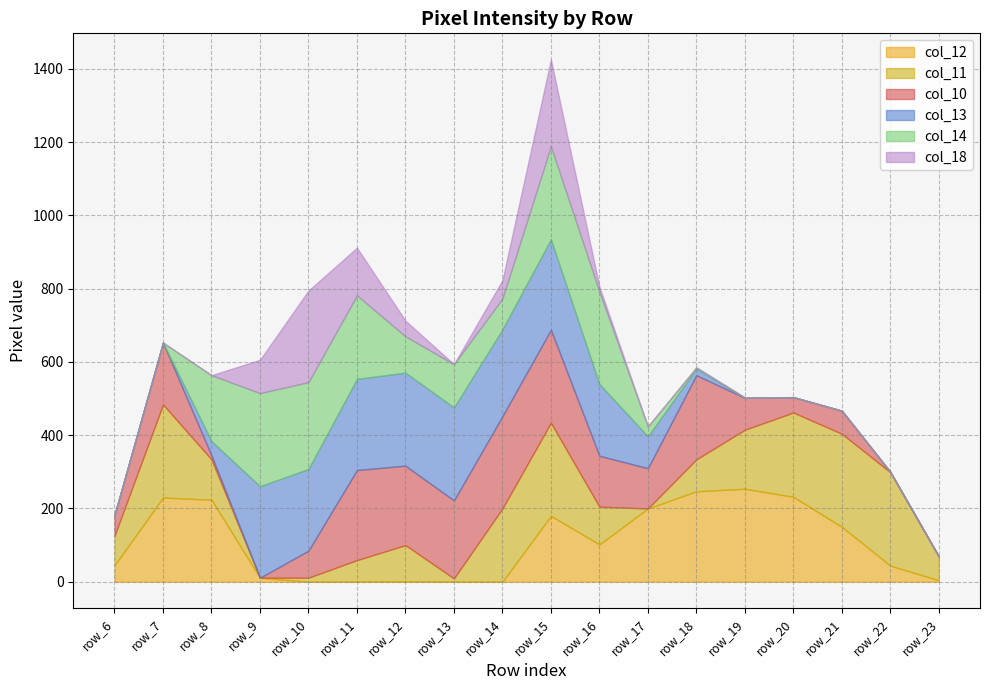

What are all the series names shown in the legend?

col_12, col_11, col_10, col_13, col_14, col_18